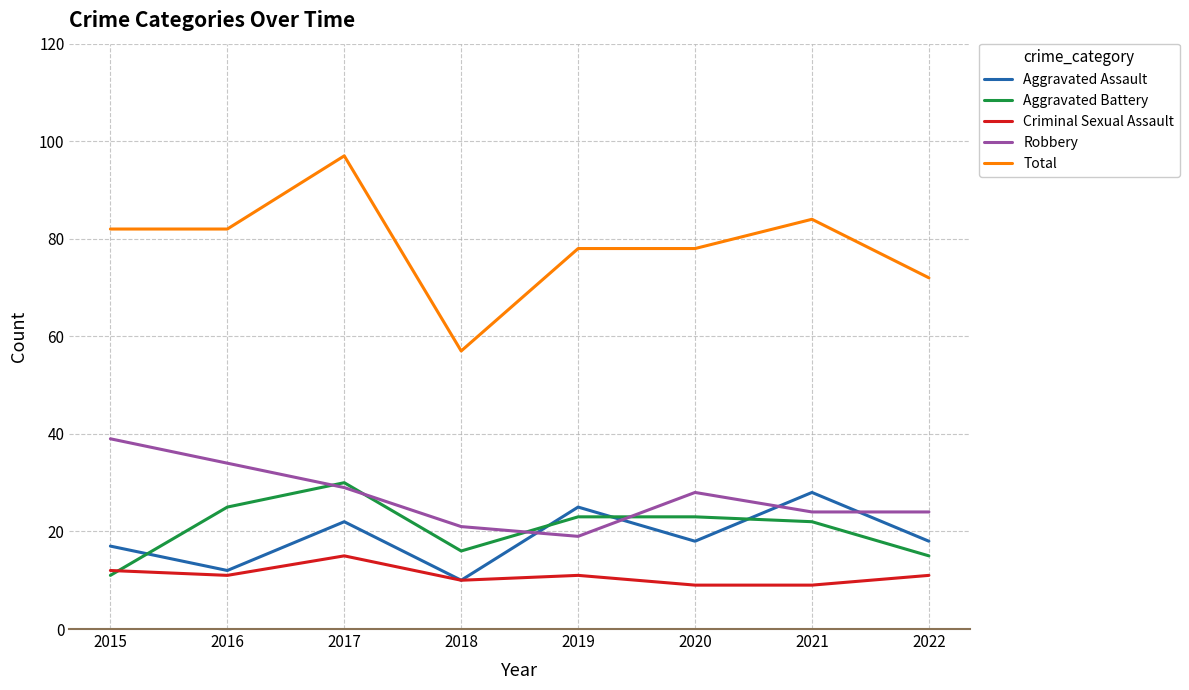

At which label does Aggravated Battery reach its minimum?

2015